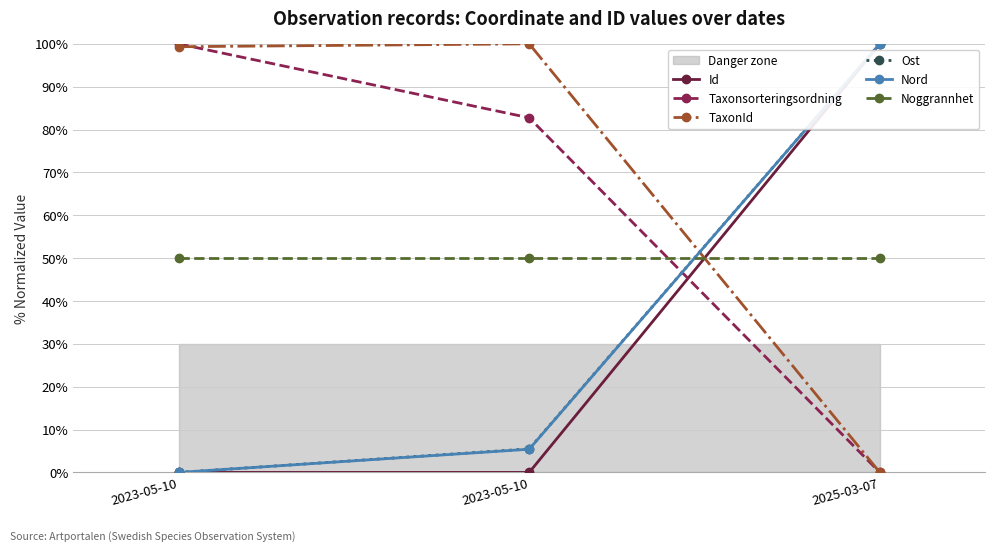

How many lines are shown in the chart?

6